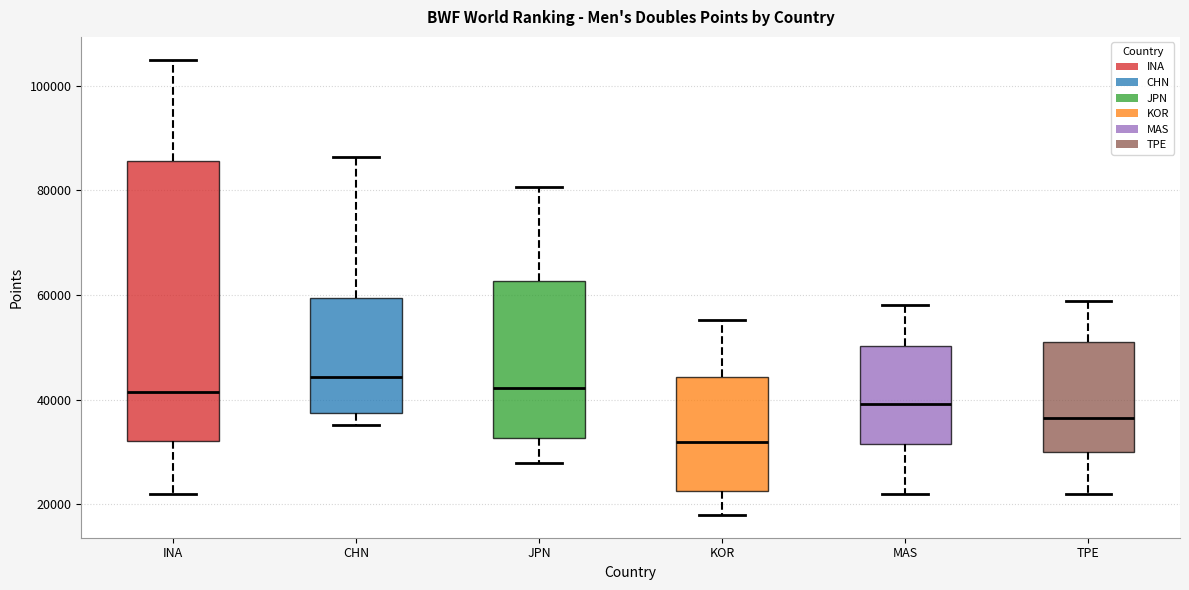

Comparing the boxes themselves (not the whiskers), which one is the tallest?

INA